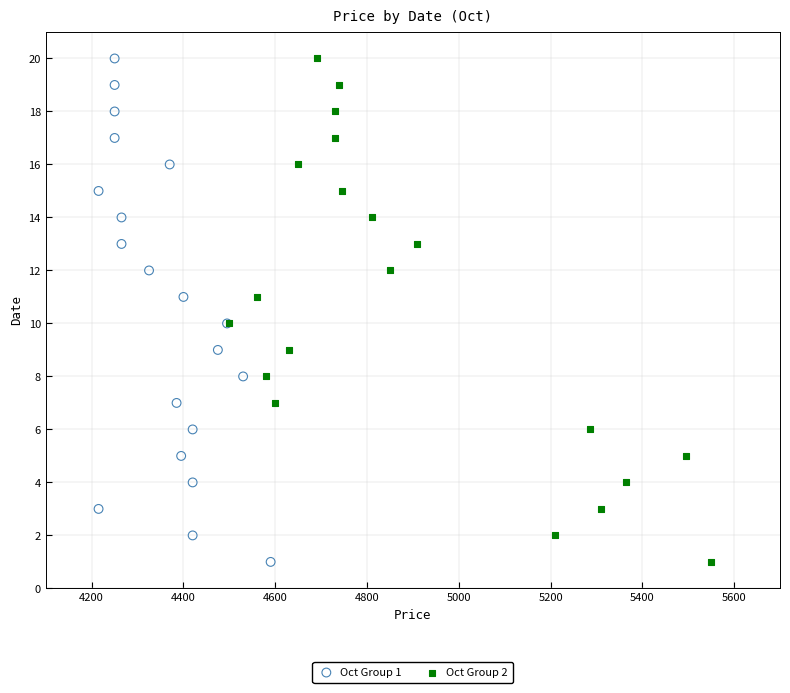

What are all the series names shown in the legend?

Oct Group 1, Oct Group 2